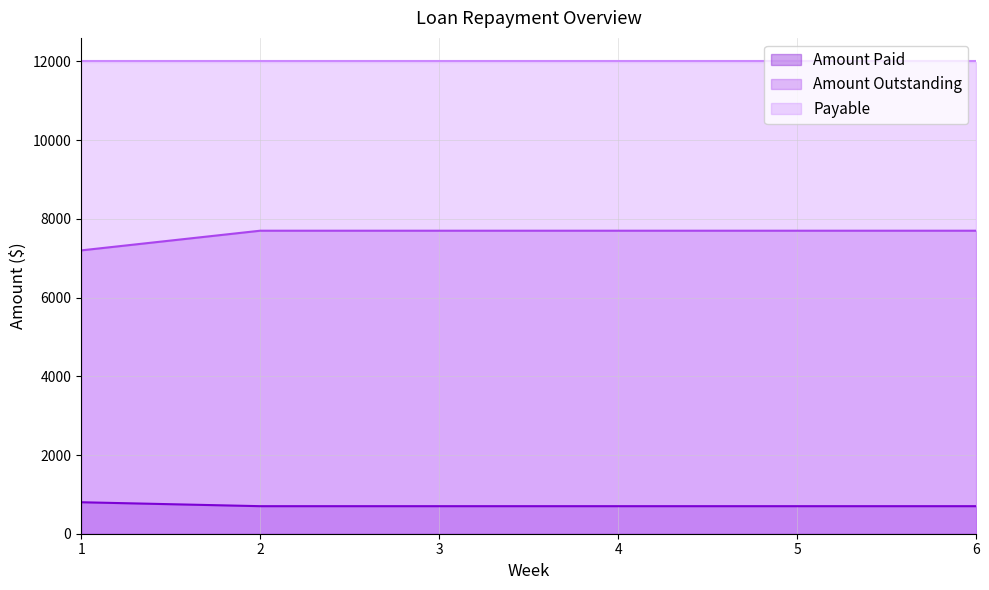

True or false: Amount Outstanding and Amount Paid intersect in this chart.

False